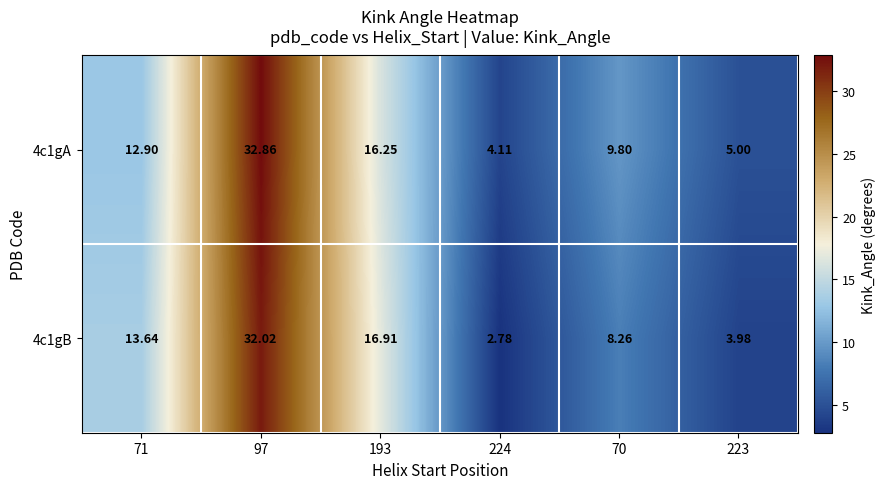

At which category is the sum across all series the highest?

97